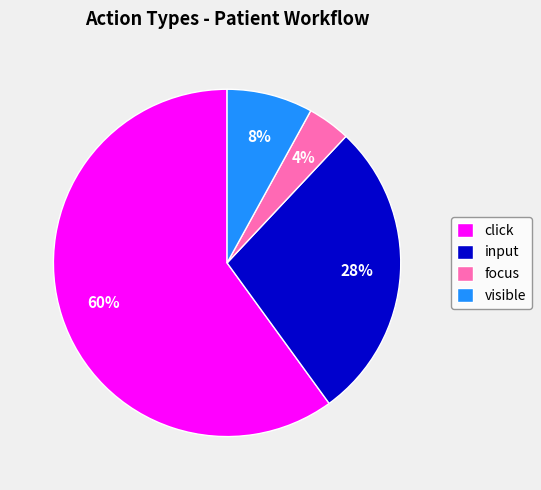

Which category has the smallest portion of the pie?

focus